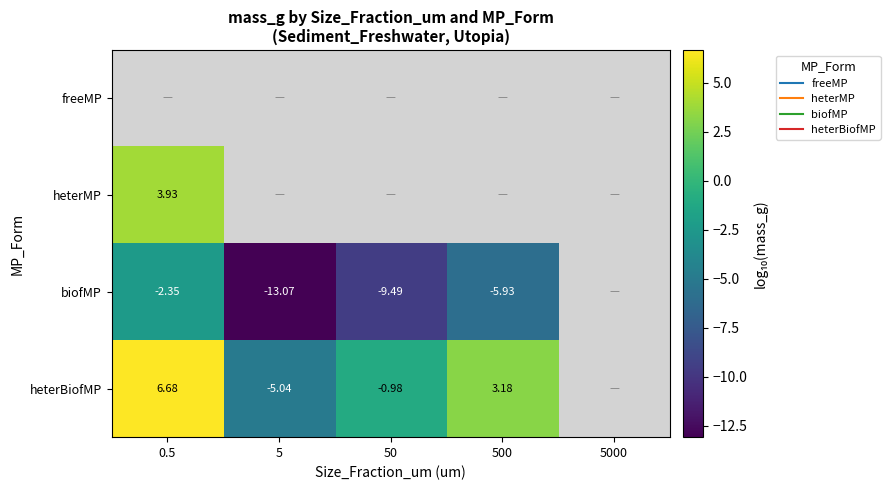

Which category has the highest value across all series?

0.5